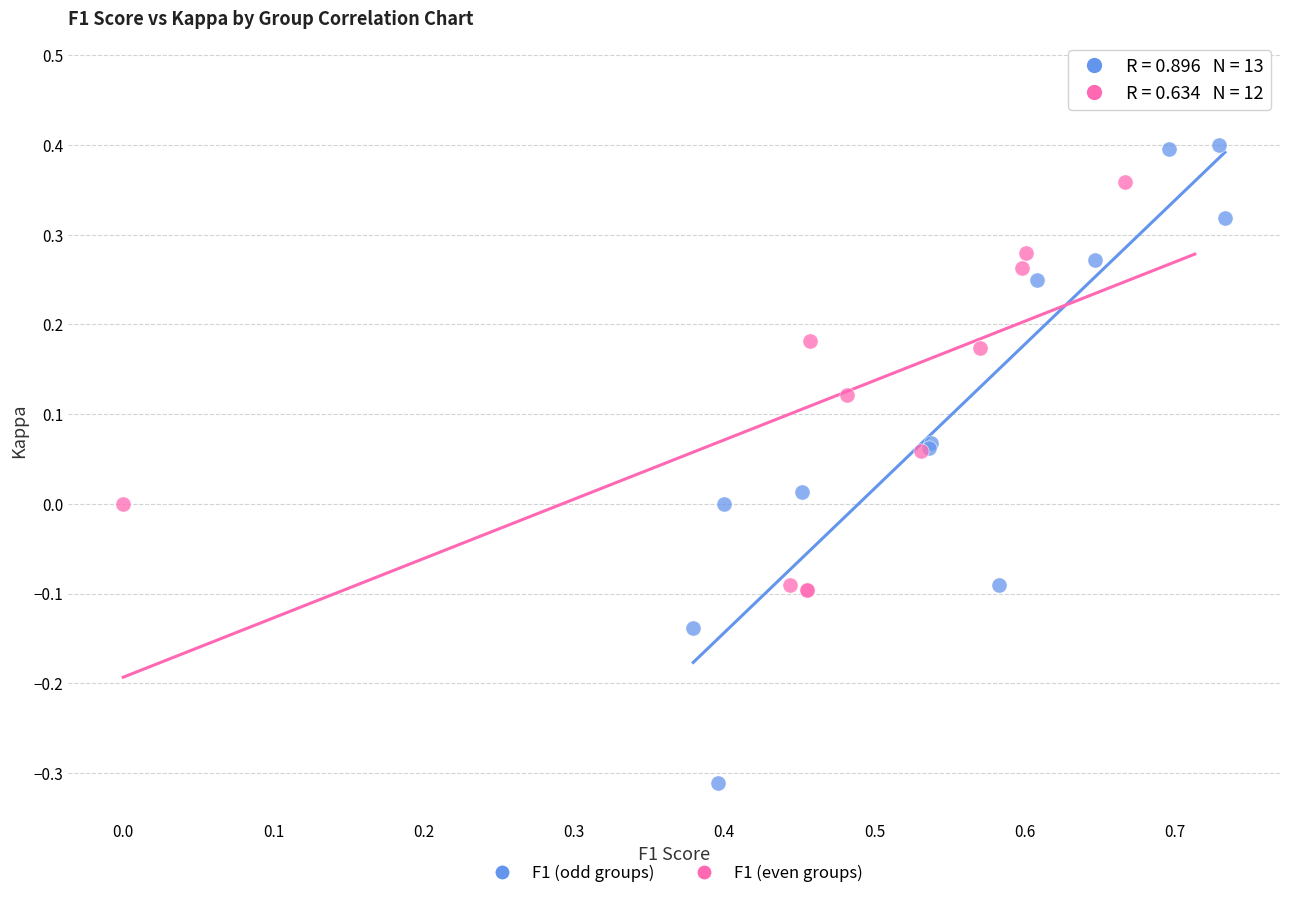

Which series has the largest Y range (max minus min)?

F1 (odd groups)